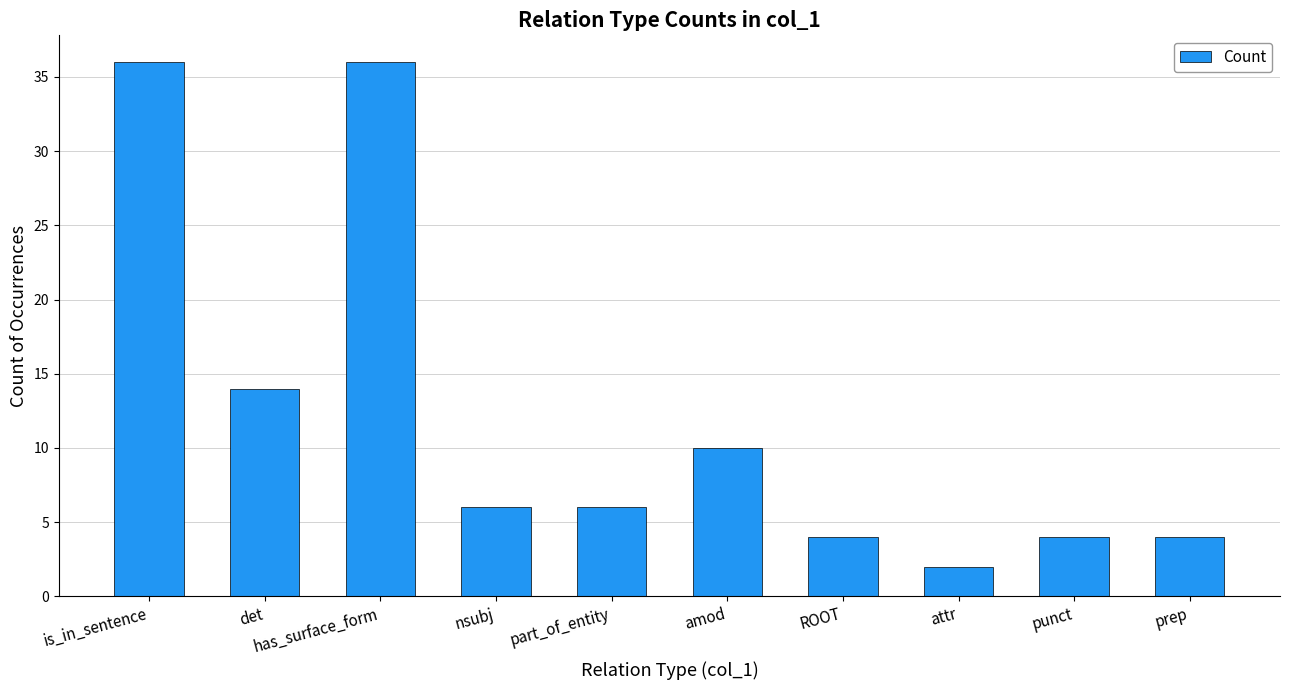

What is the average value?

12